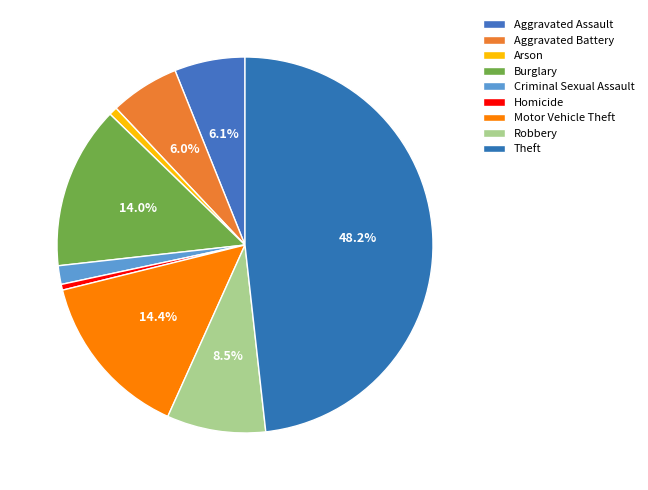

The Criminal Sexual Assault slice represents 1% of the pie. True or false?

False